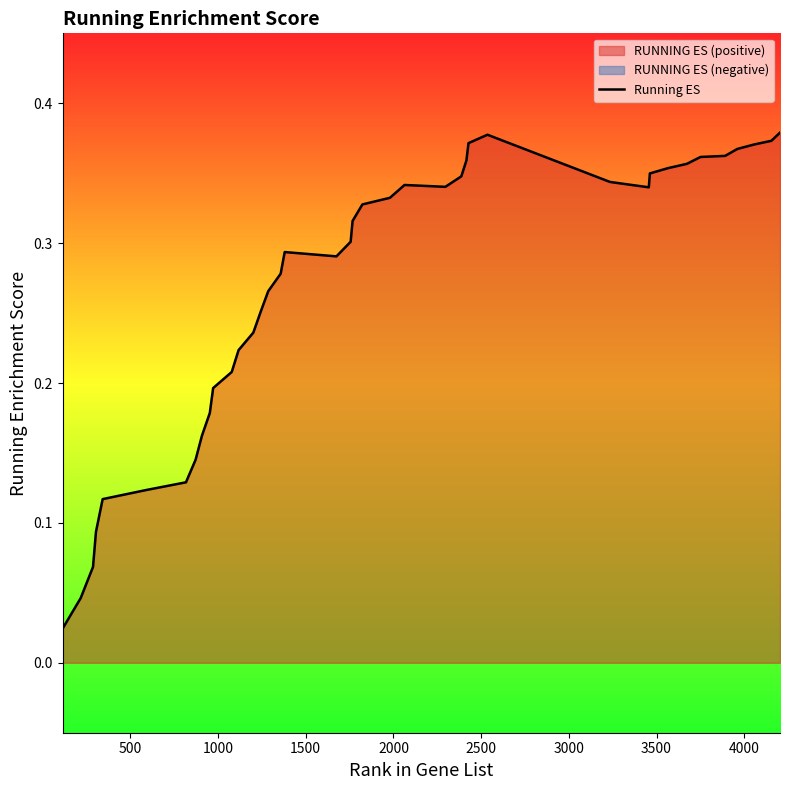

How many points are lower than both their immediate neighbors (excluding endpoints)?

3